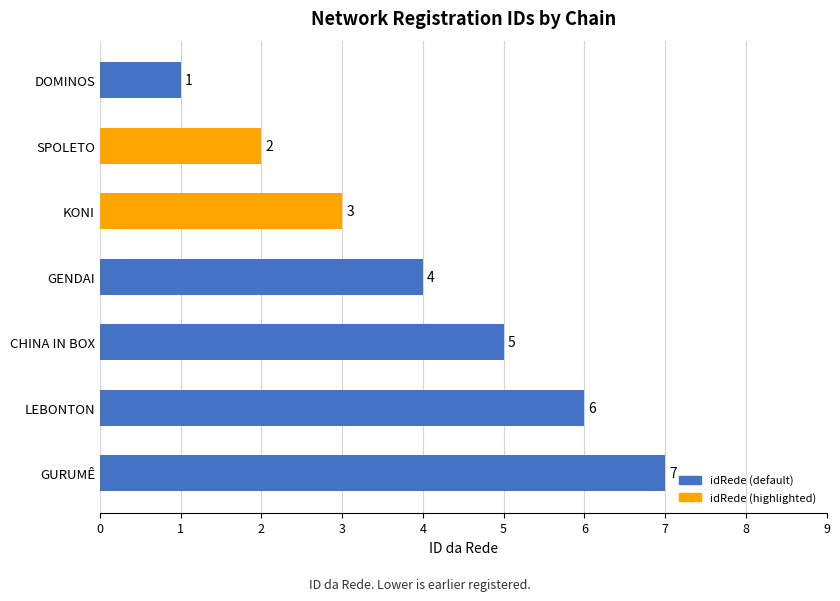

What position from the top is KONI?

3